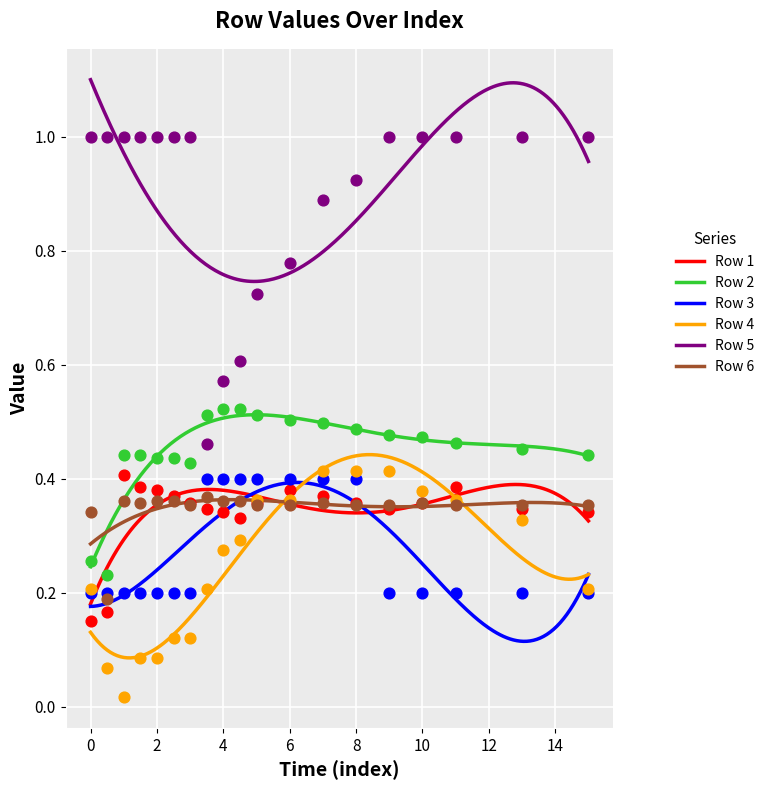

True or false: Row 4 and Row 5 intersect in this chart.

False